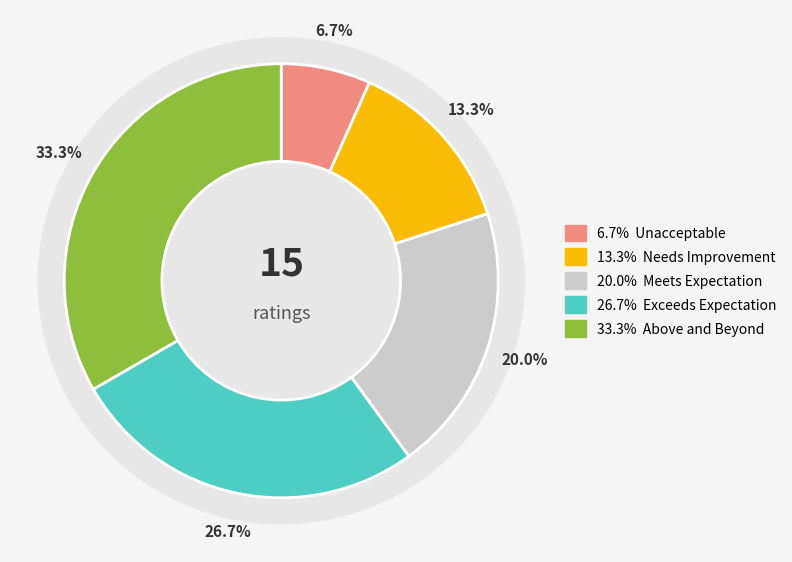

Which category has the biggest portion of the pie?

Above and Beyond